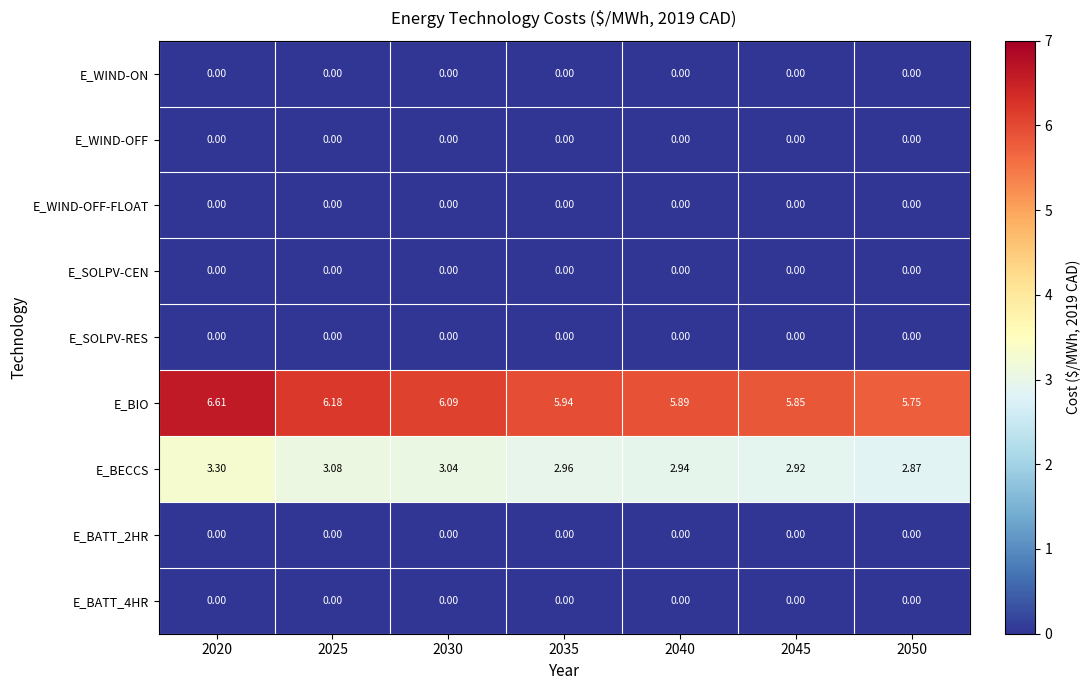

Is the value of E_BIO at 2030 greater than the value of E_WIND-OFF-FLOAT at 2040?

Yes